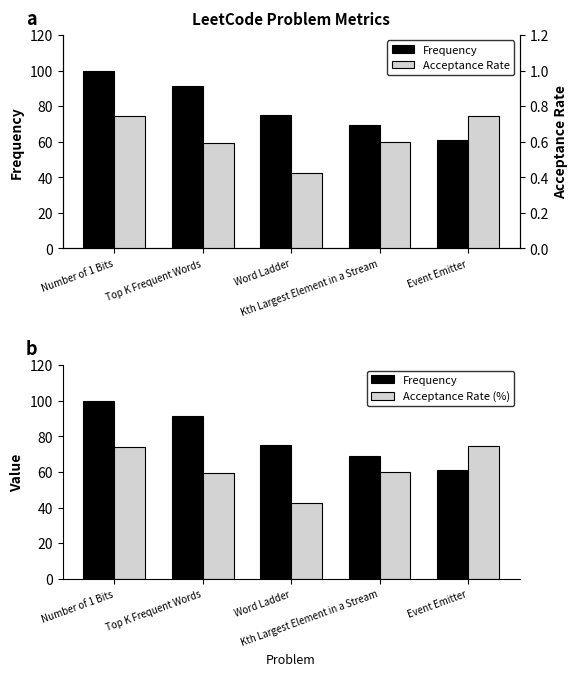

At Top K Frequent Words, list the series in order from smallest to largest.

Acceptance Rate, Acceptance Rate (%), Frequency